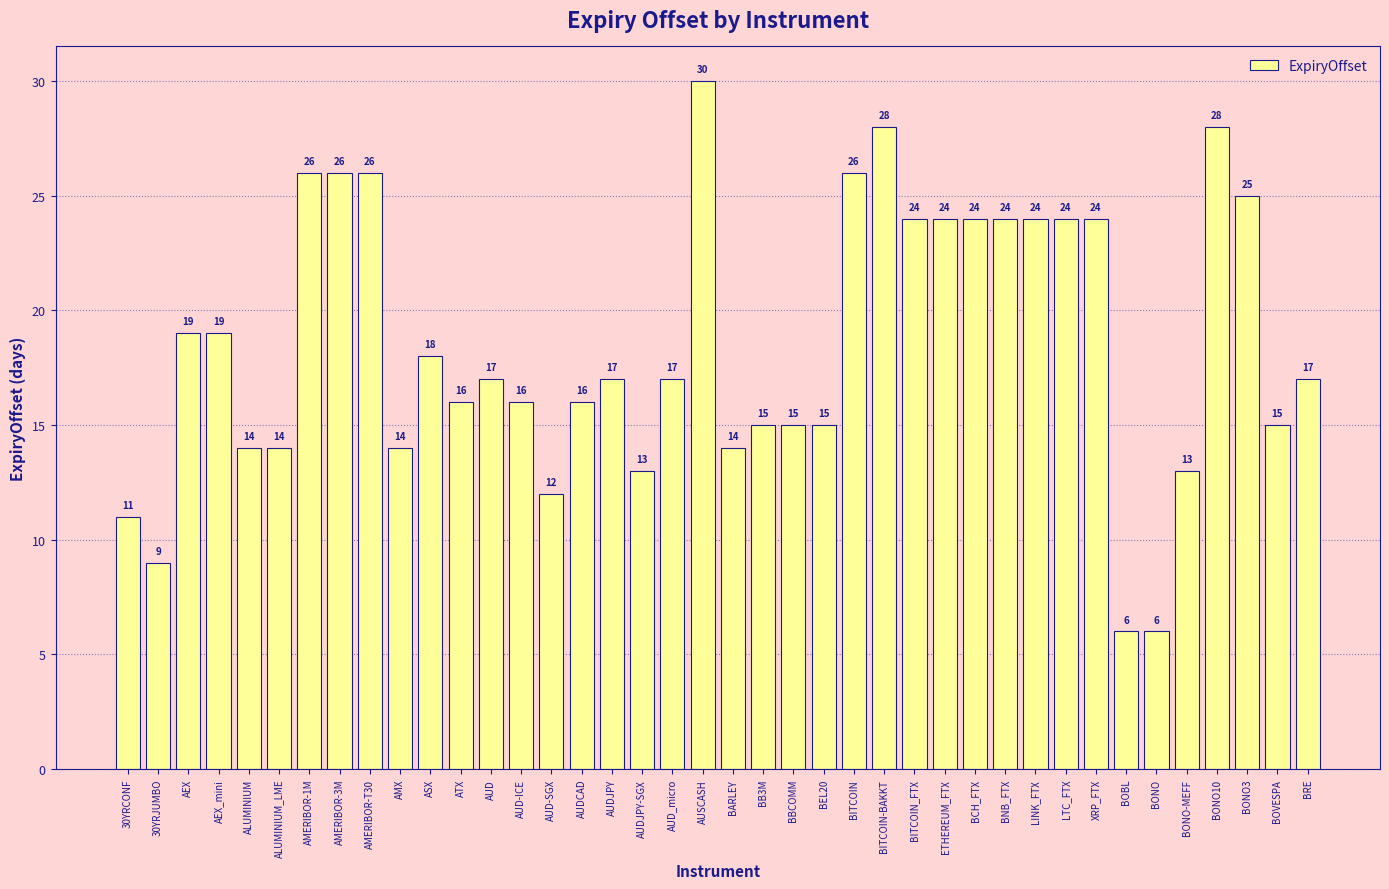

Which has a higher value, BONO-MEFF or AUD-SGX?

BONO-MEFF